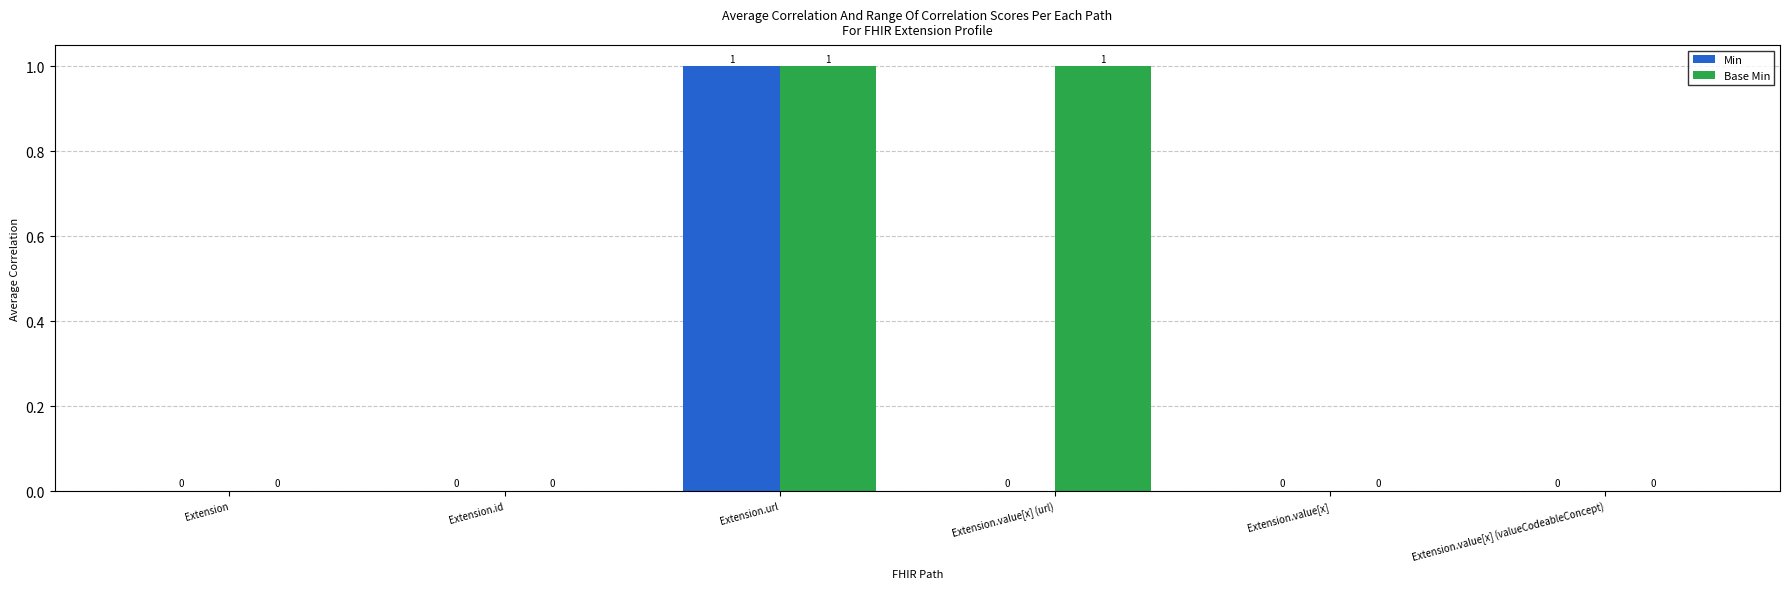

True or false: Min has a value of 1 at Extension.value[x] (valueCodeableConcept).

False